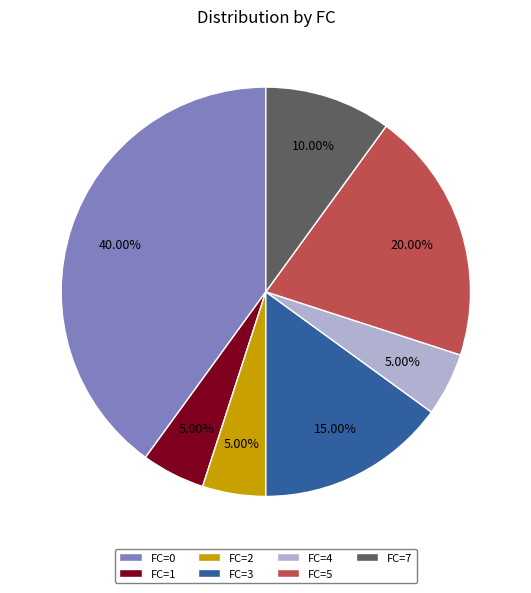

Which has a higher value, FC=1 or FC=7?

FC=7